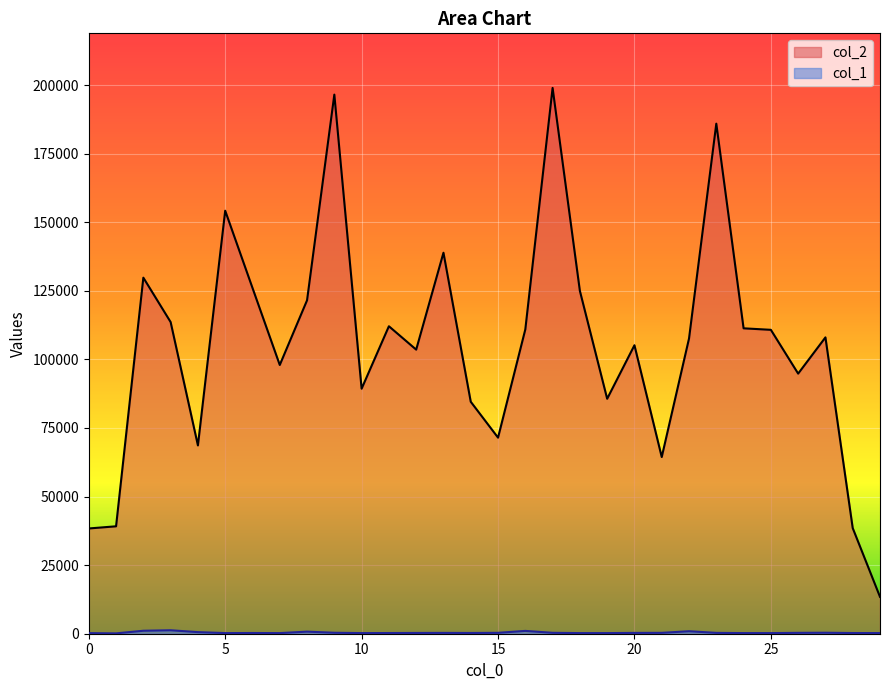

What are all the series names shown in the legend?

col_2, col_1